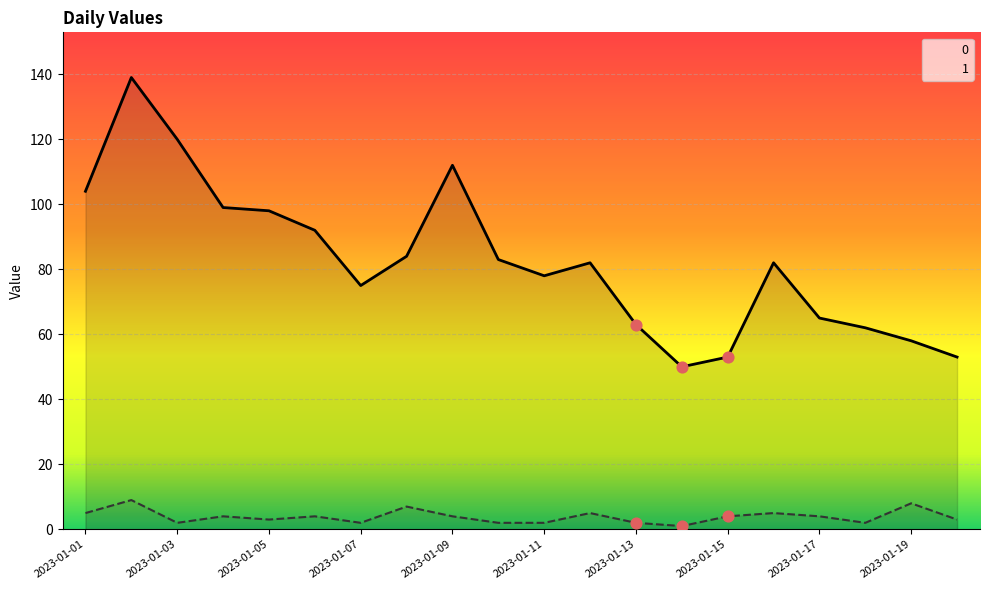

Is the value of 1 at 2023-01-12 greater than the value of 0 at 2023-01-10?

No